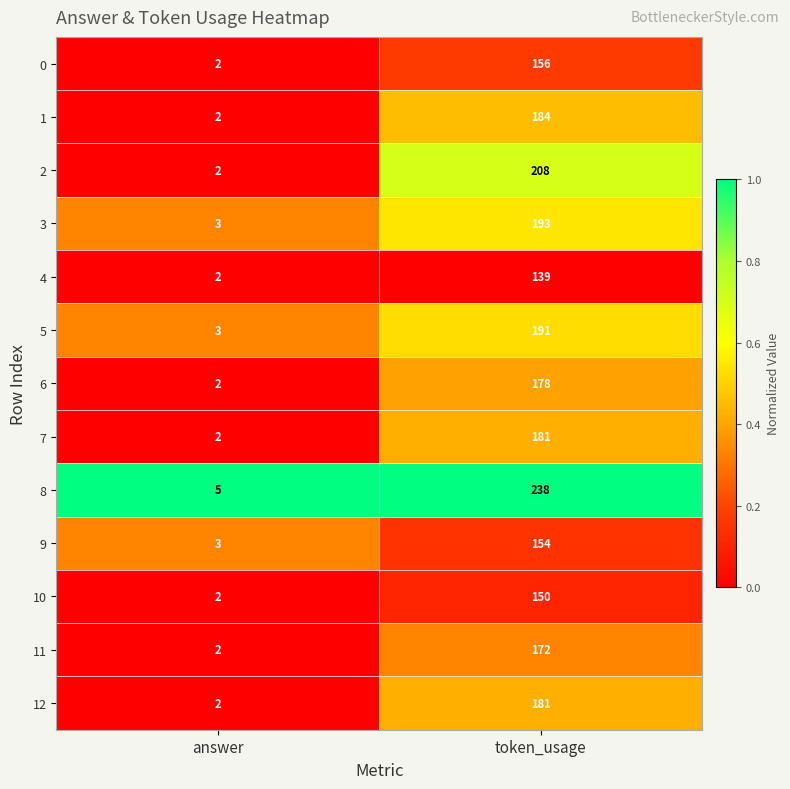

What is the difference between the maximum and minimum values in the 4 series?

137